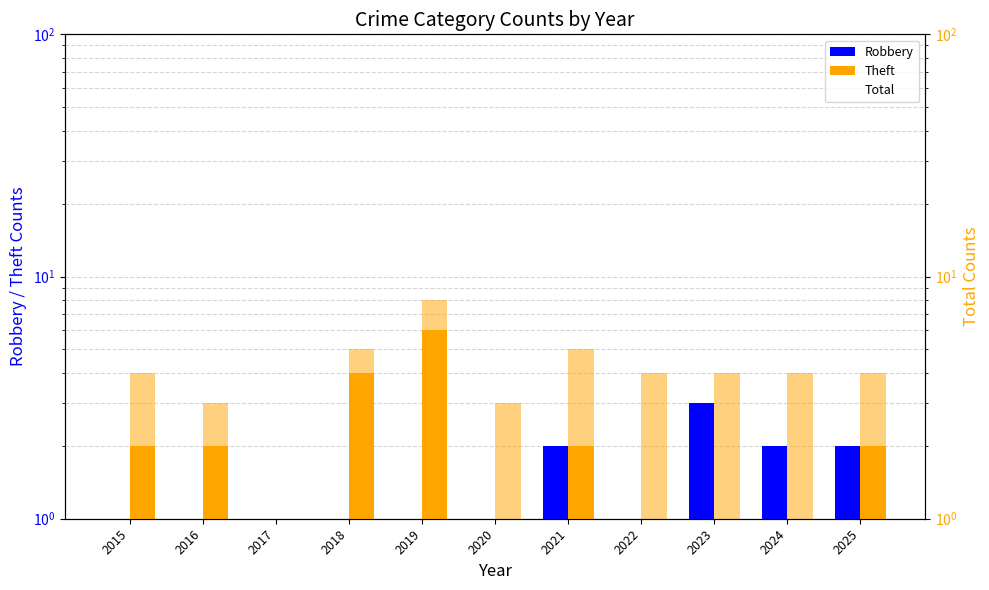

What is the value of the Total bar at the 7th from the left?

5